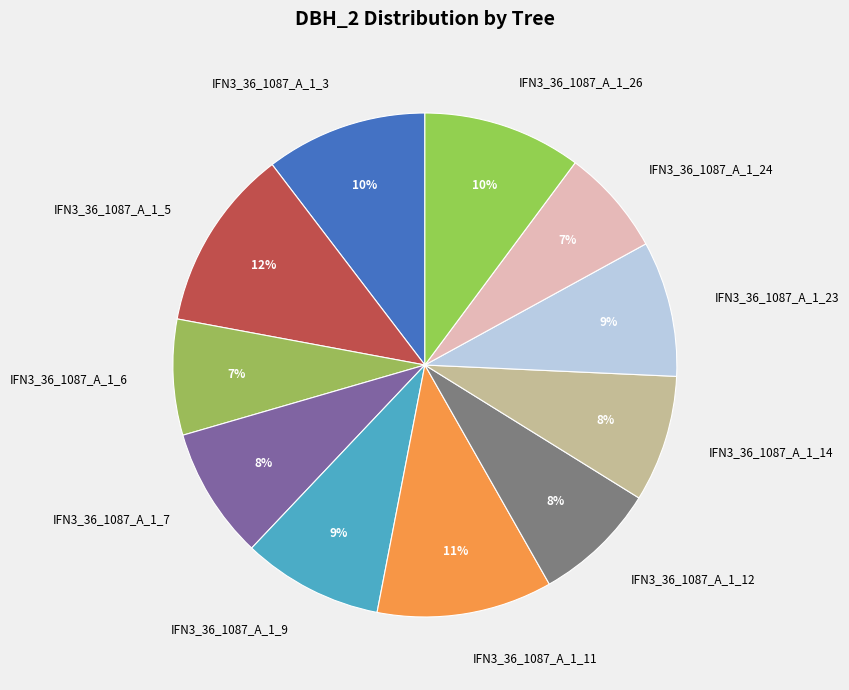

Does IFN3_36_1087_A_1_9 account for over 50% of the chart?

No